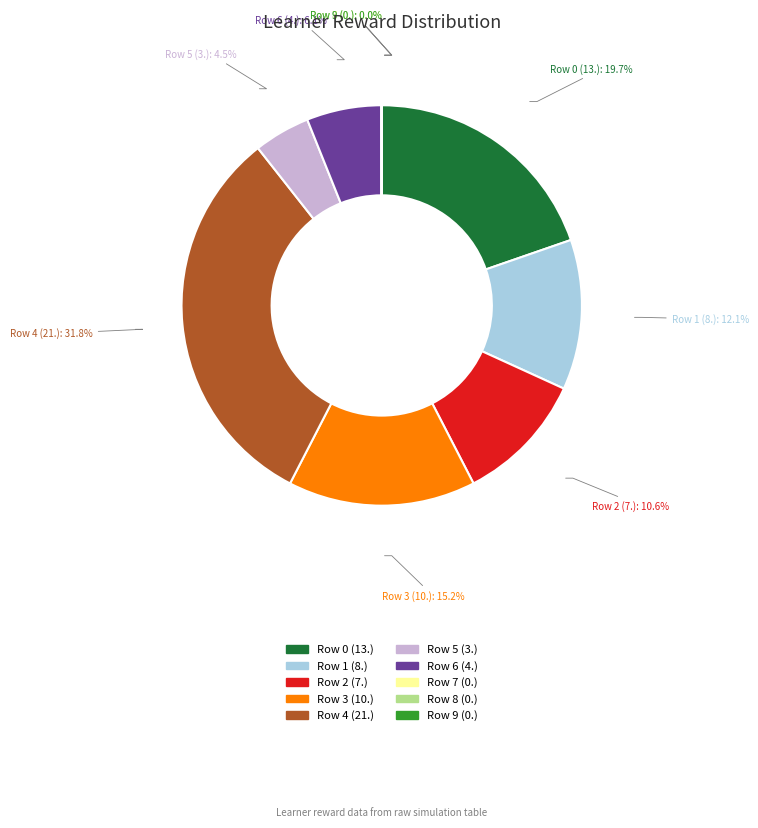

Does Row 0 (13.) account for over 50% of the chart?

No